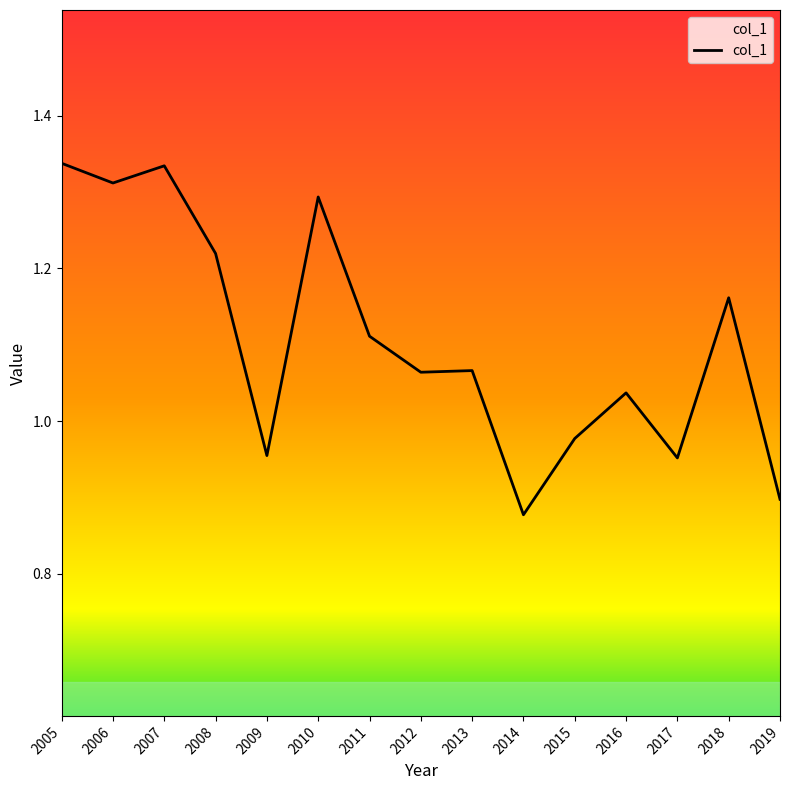

Where does the data first go above 1?

2005